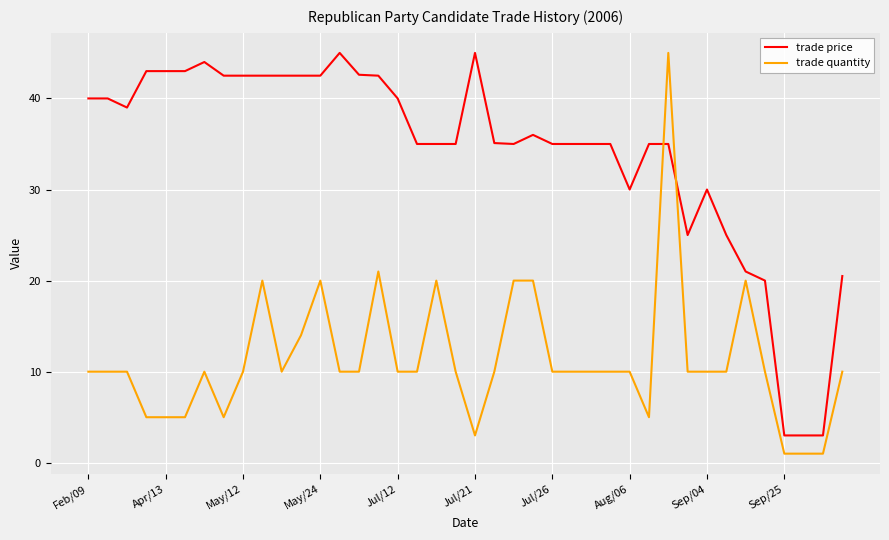

How many lines are shown in the chart?

2